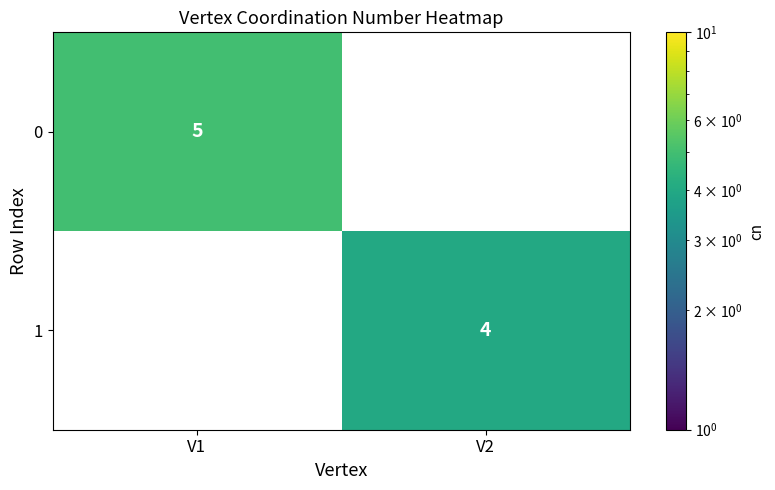

Is it true that 1 equals 4 at V2?

True